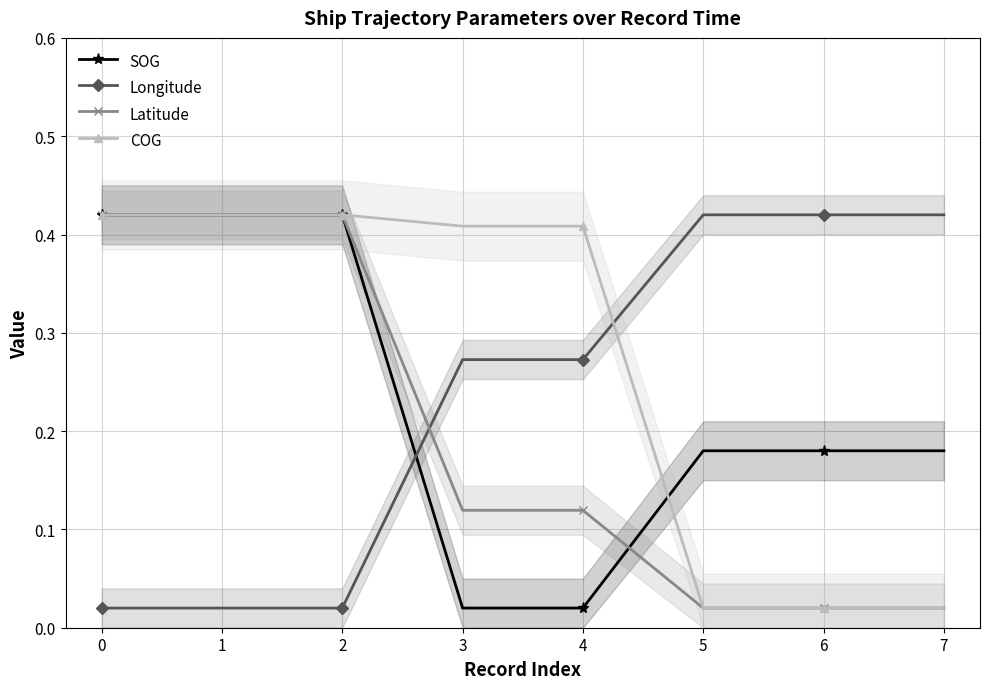

What is the highest value of the Longitude series?

0.4